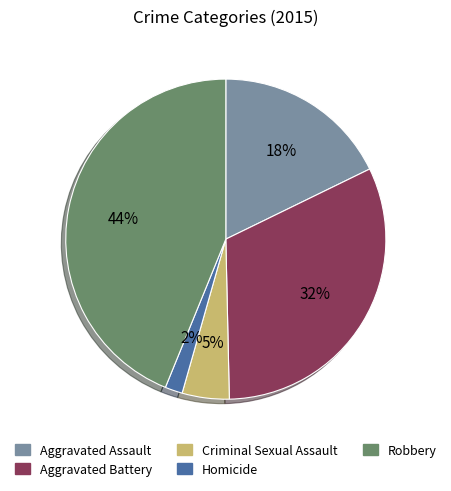

Between Aggravated Battery and Criminal Sexual Assault, which is larger?

Aggravated Battery